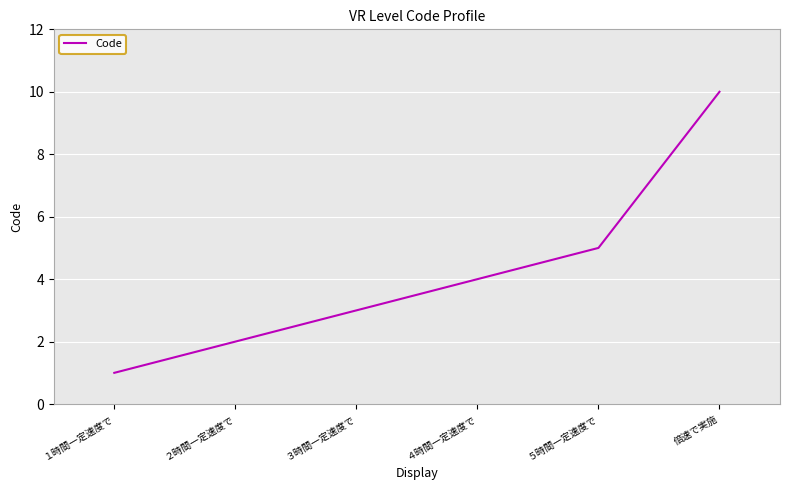

True or false: the data shows 17 at 倍速で実施.

False